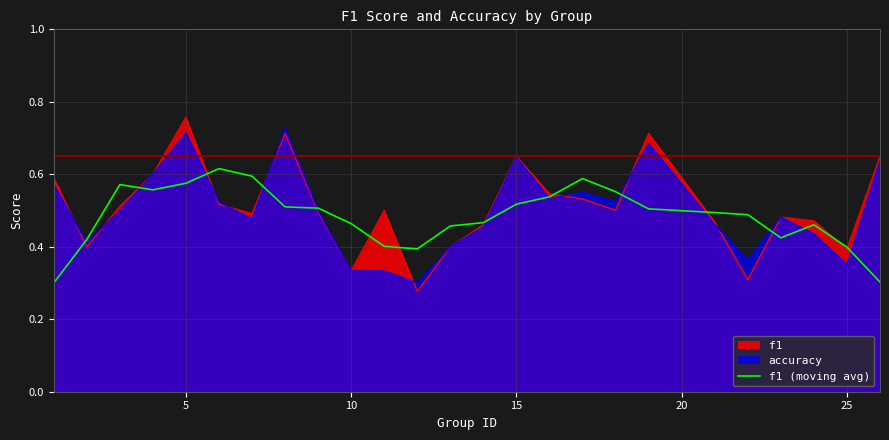

Which series has the widest spread of values?

f1